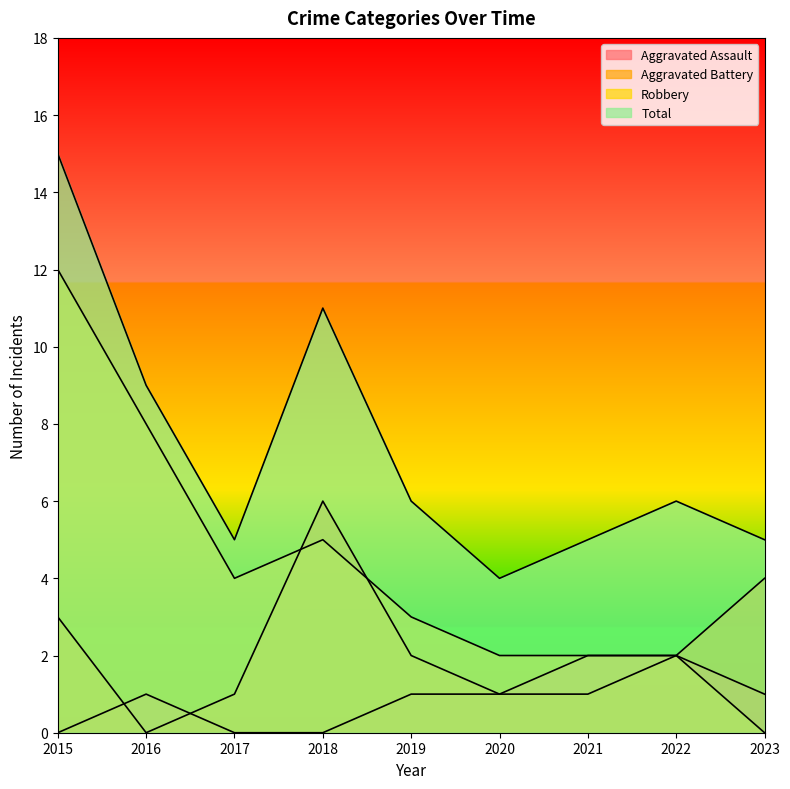

True or false: Aggravated Battery has more than 1 interior local peaks.

False